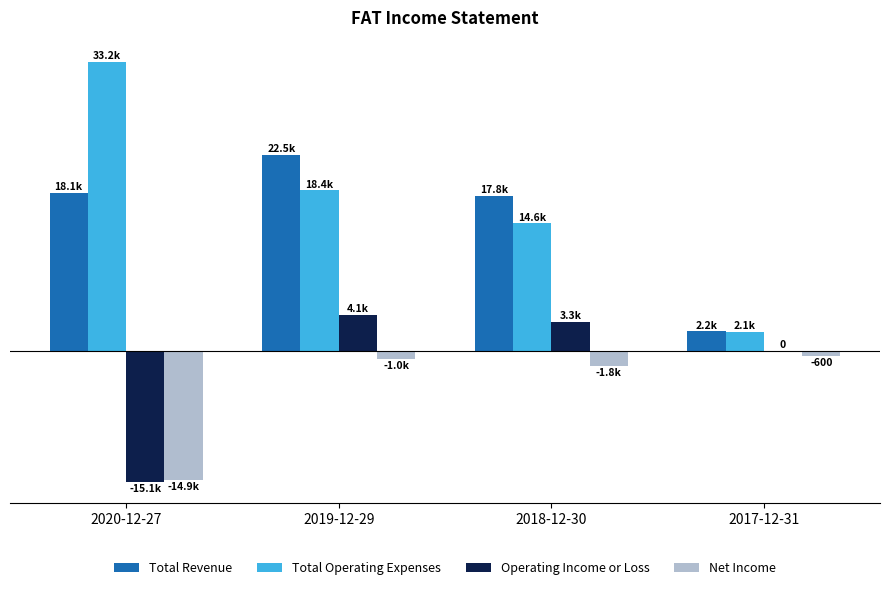

Is the value of Total Revenue at 2019-12-29 greater than the value of Operating Income or Loss at 2018-12-30?

Yes